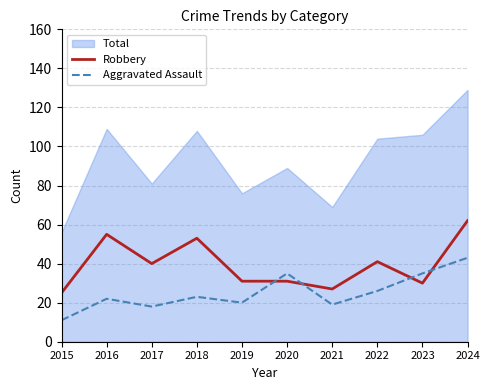

Does the chart display data point markers on the line(s)?

No